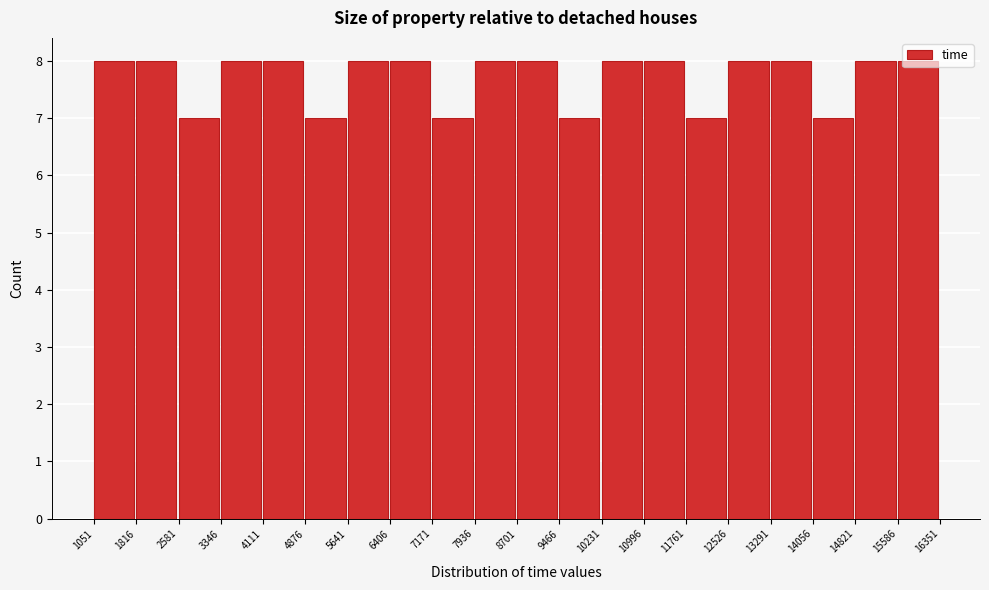

How tall is the bar that spans 14821 to 15586 on the x-axis? The values are not printed on the chart, so give them approximately, as read against the axis.

8